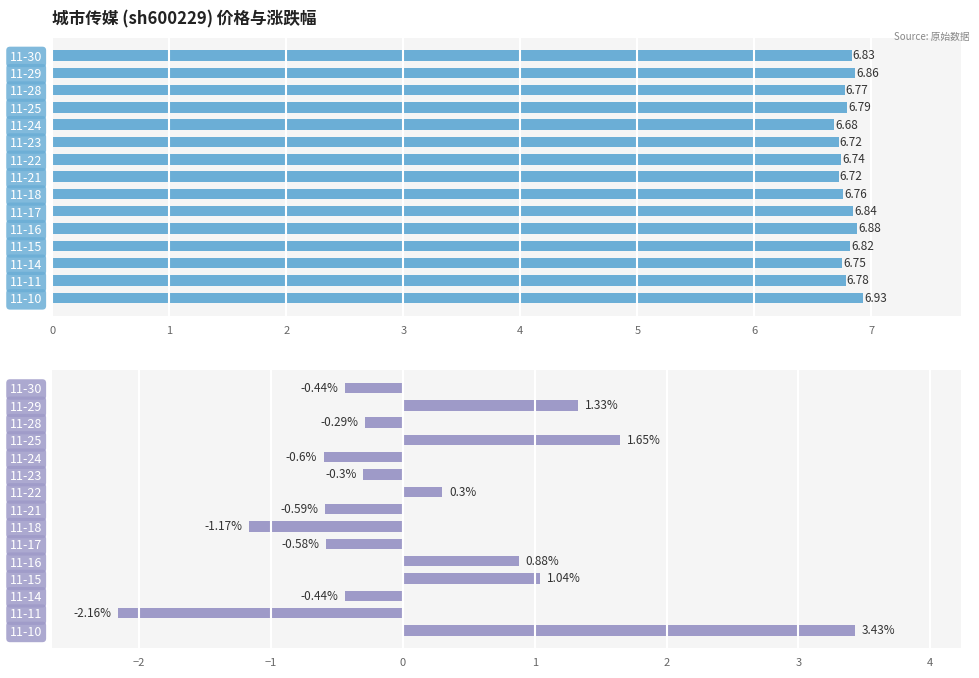

What is the difference between the maximum and minimum values in the 涨跌幅% series?

5.6